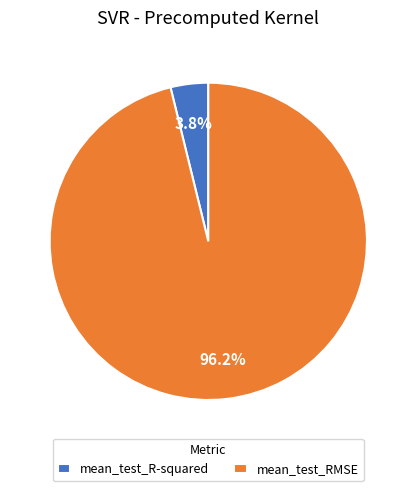

What percentage is the mean_test_RMSE slice, to the nearest percent?

96%